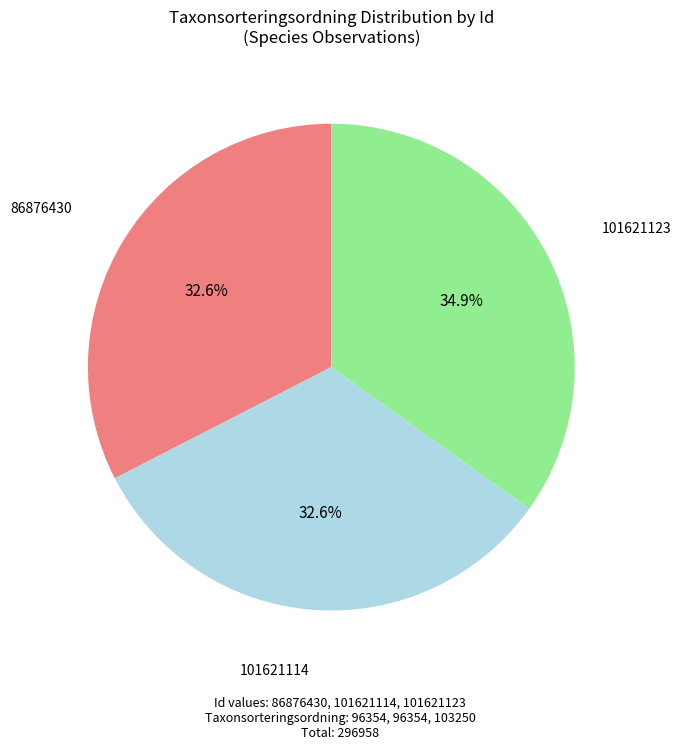

Approximately how many times larger is the value at 86876430 compared to 101621123?

0.9